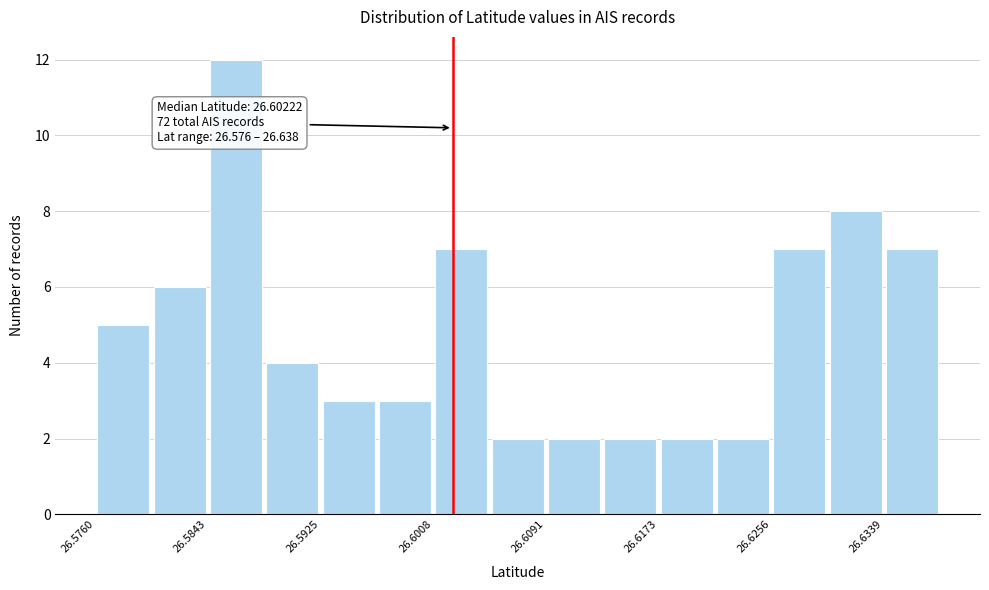

Over which range of the x-axis is the bar tallest?

26.584 to 26.588